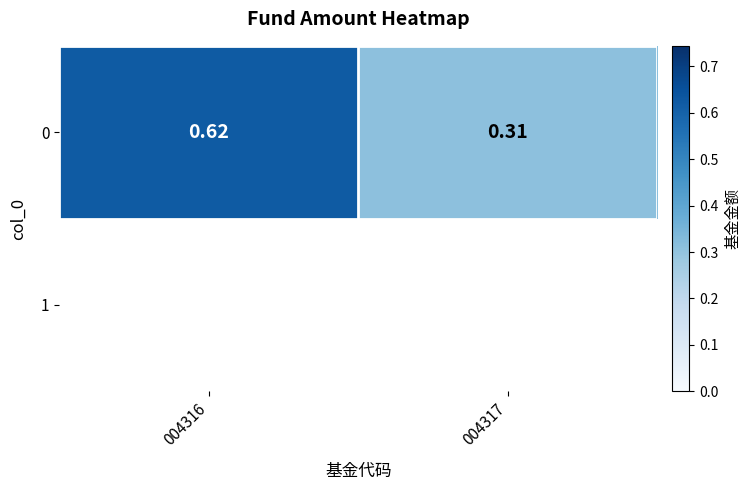

Reading left to right, transcribe all the data shown in this chart.

0.6	0.3